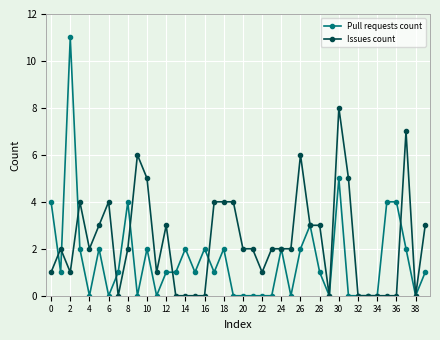

Count the number of categories in the chart.

40